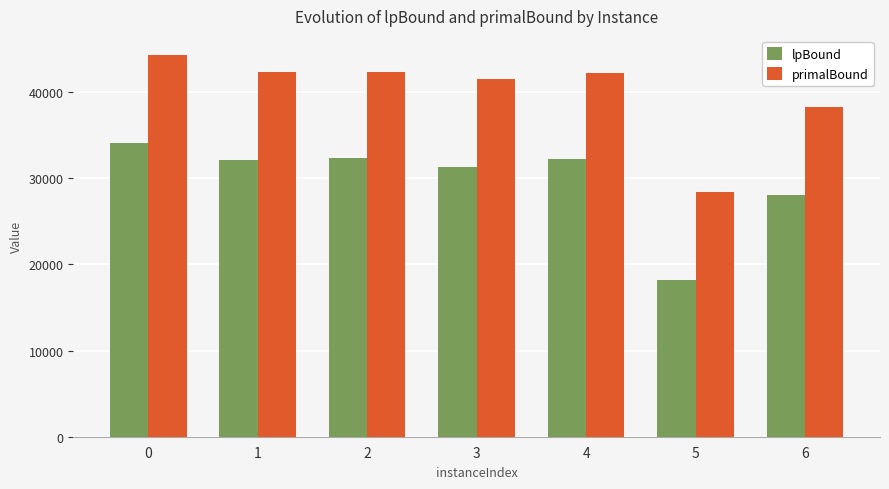

Rank the series by their maximum value, from highest to lowest.

primalBound, lpBound